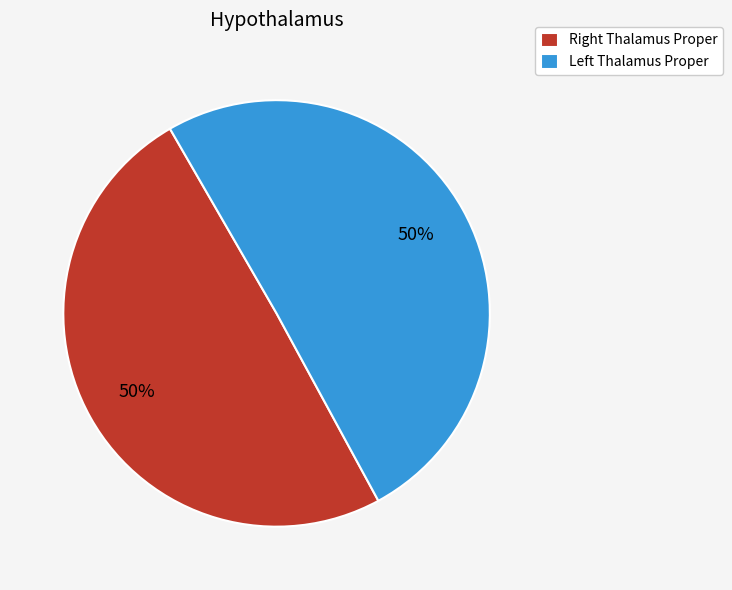

To the nearest percent, what is the average slice percentage?

50%